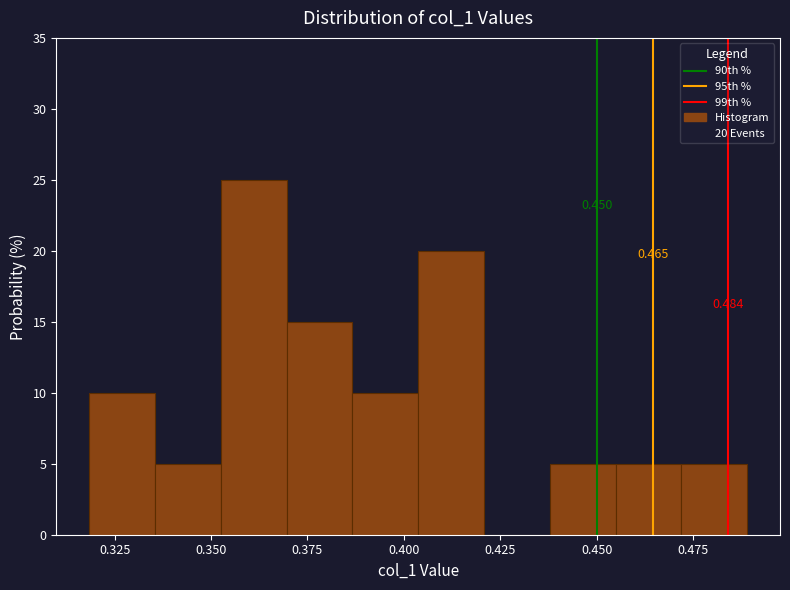

Around what value on the x-axis is the tallest bar? Give the approximate position of its centre, as read against the axis.

0.360